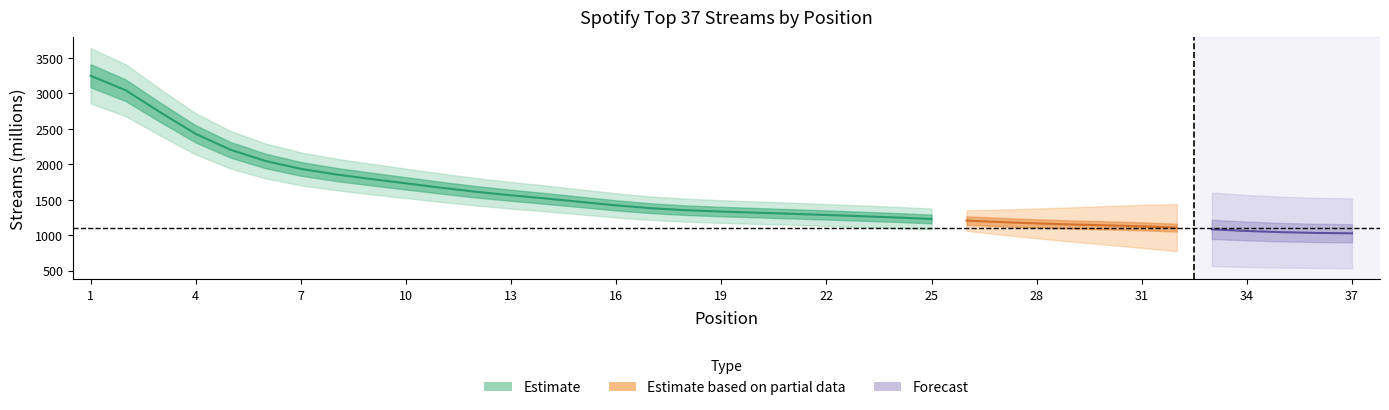

At which label does the data first exceed 1330?

1